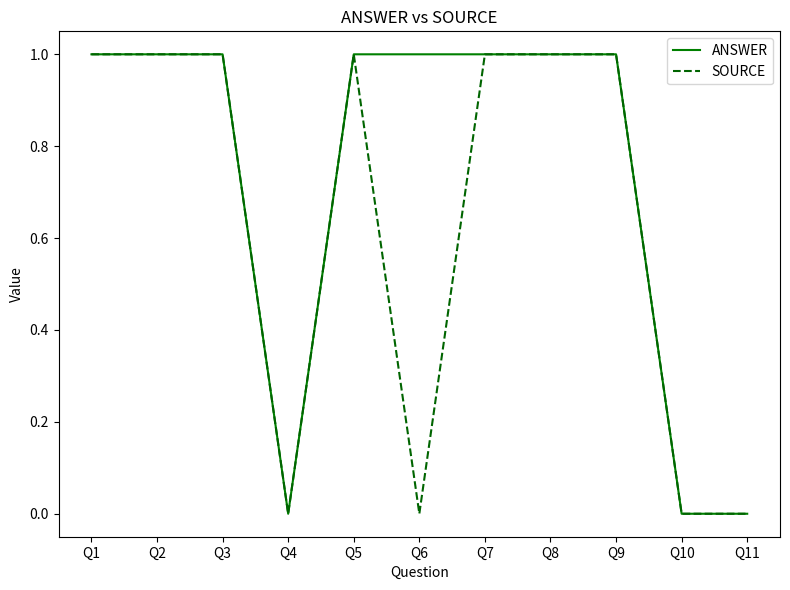

What are all the series names shown in the legend?

ANSWER, SOURCE